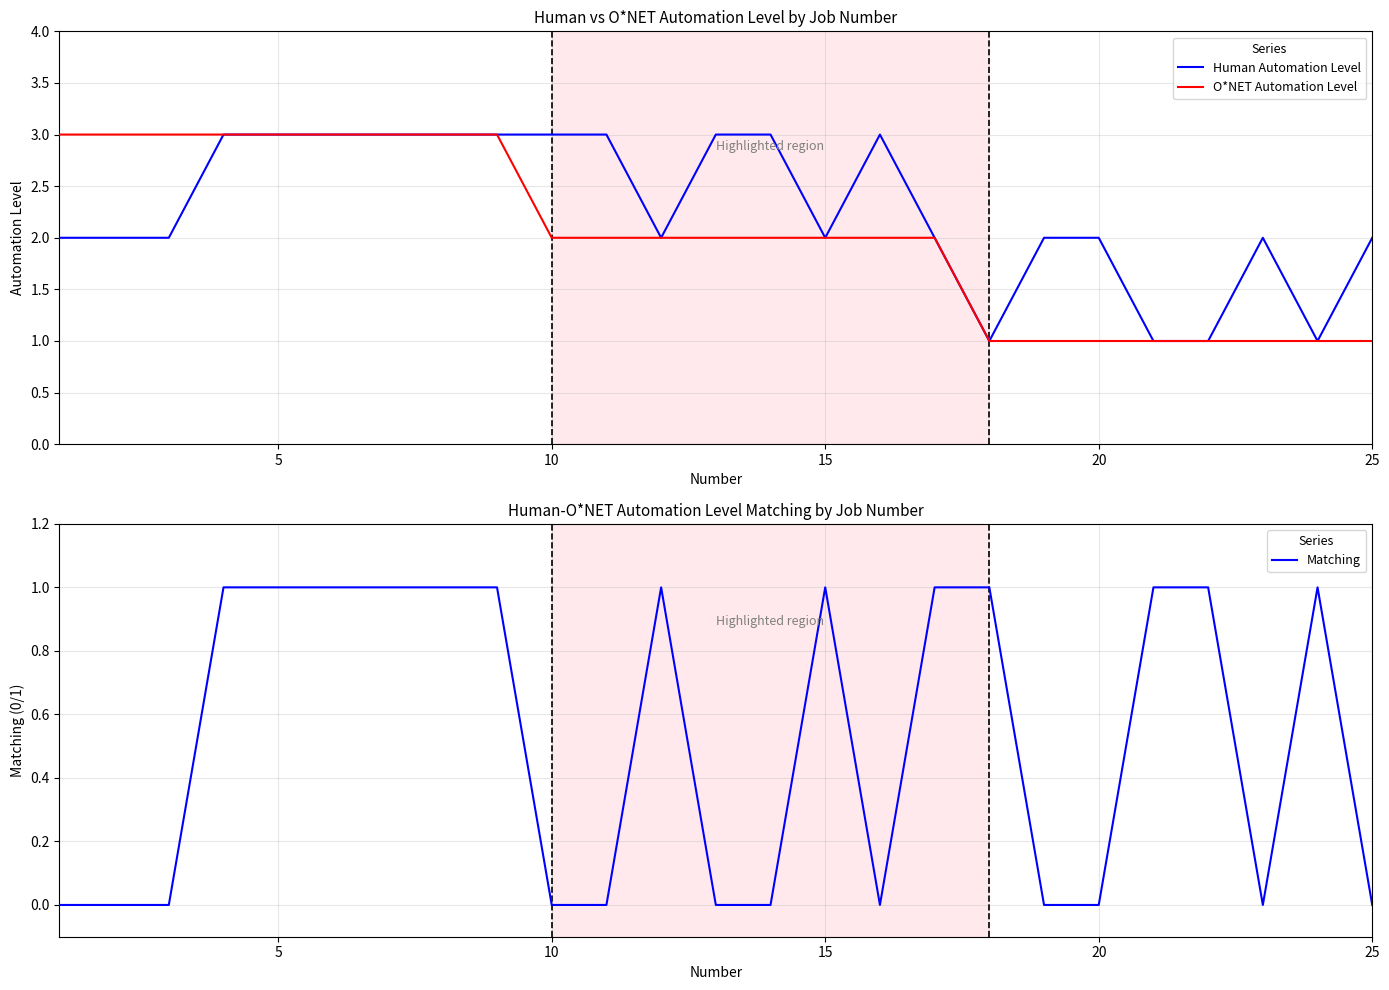

In Human Automation Level, how many points are higher than both neighbors (excluding endpoints)?

2